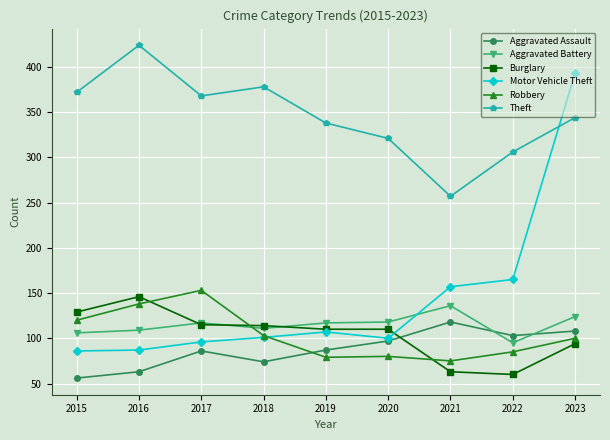

Is it true that Aggravated Assault equals 103 at 2022?

True